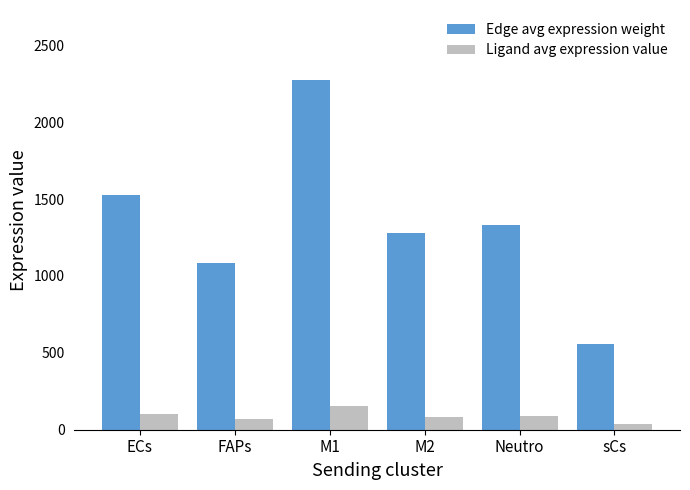

What is the minimum value for Ligand avg expression value?

37.2